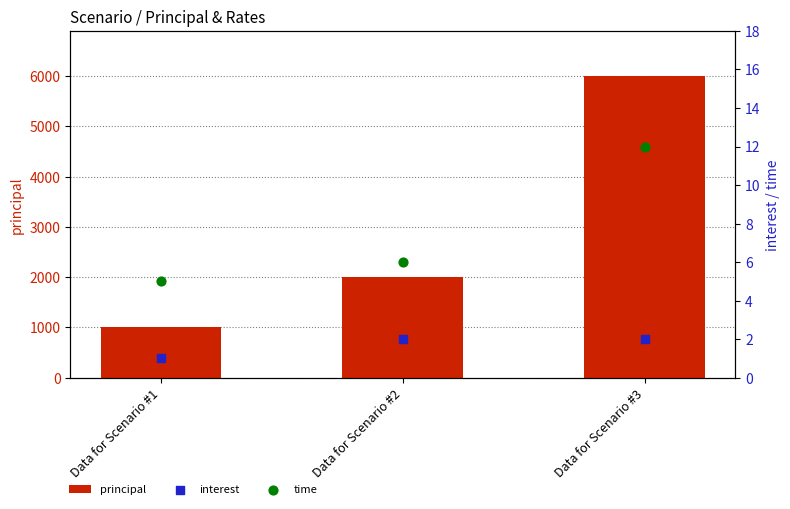

Which series has the largest total across all categories?

principal